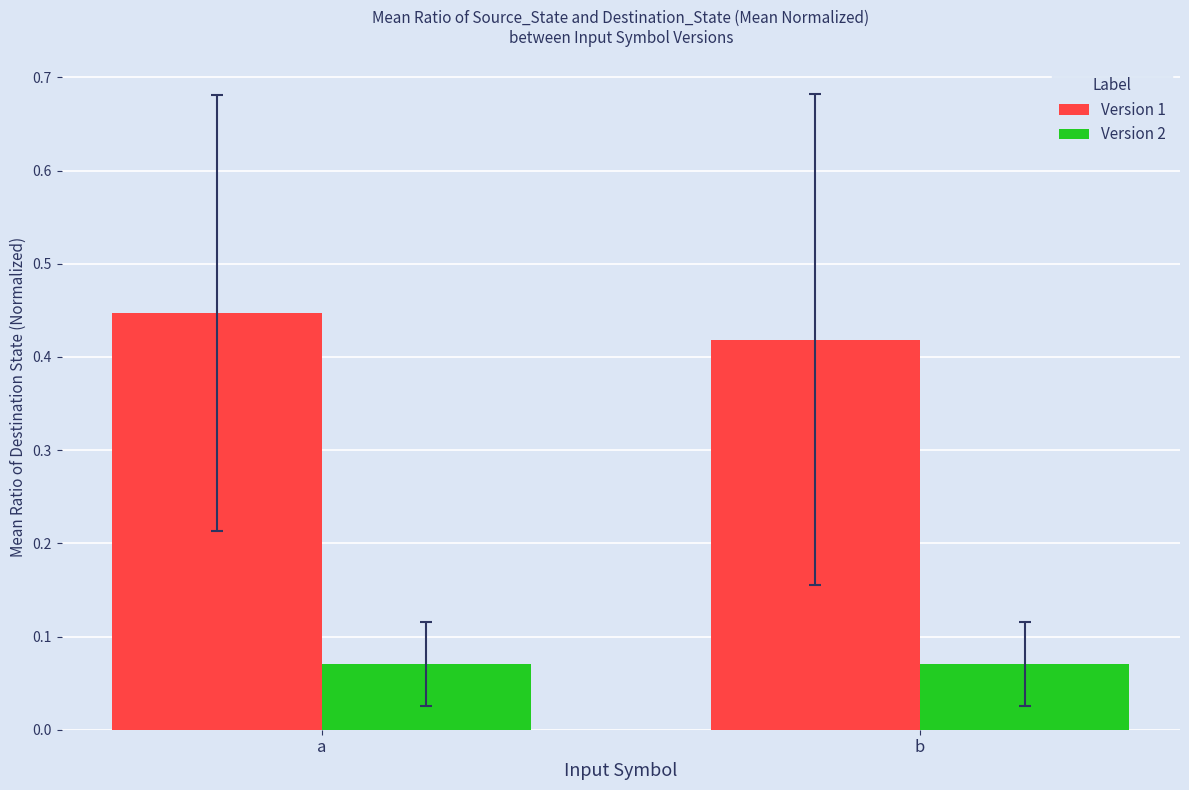

At b, list the series in order from largest to smallest.

Version 1, Version 2